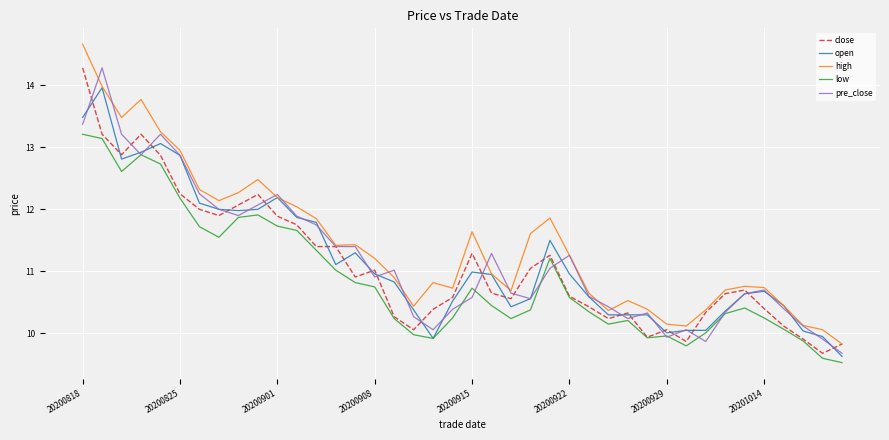

Does the chart display data point markers on the line(s)?

No